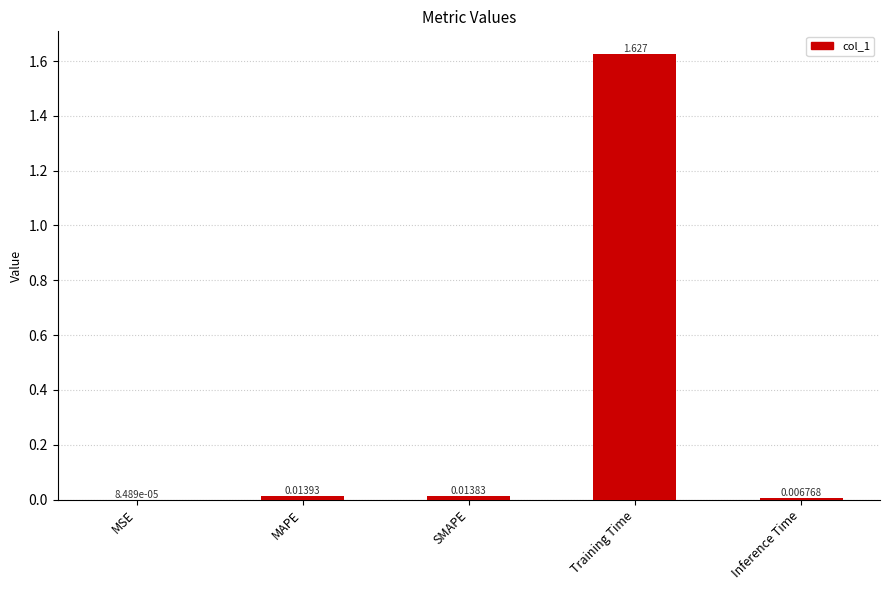

Which label corresponds to the largest value in the chart?

Training Time